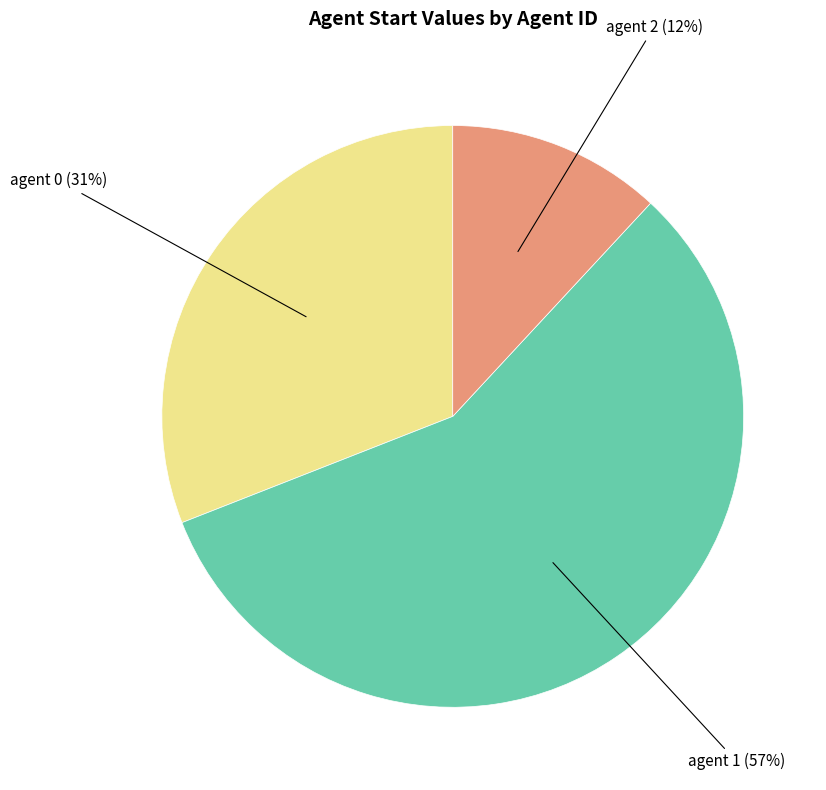

Rank the categories by value from lowest to highest.

agent 2, agent 0, agent 1